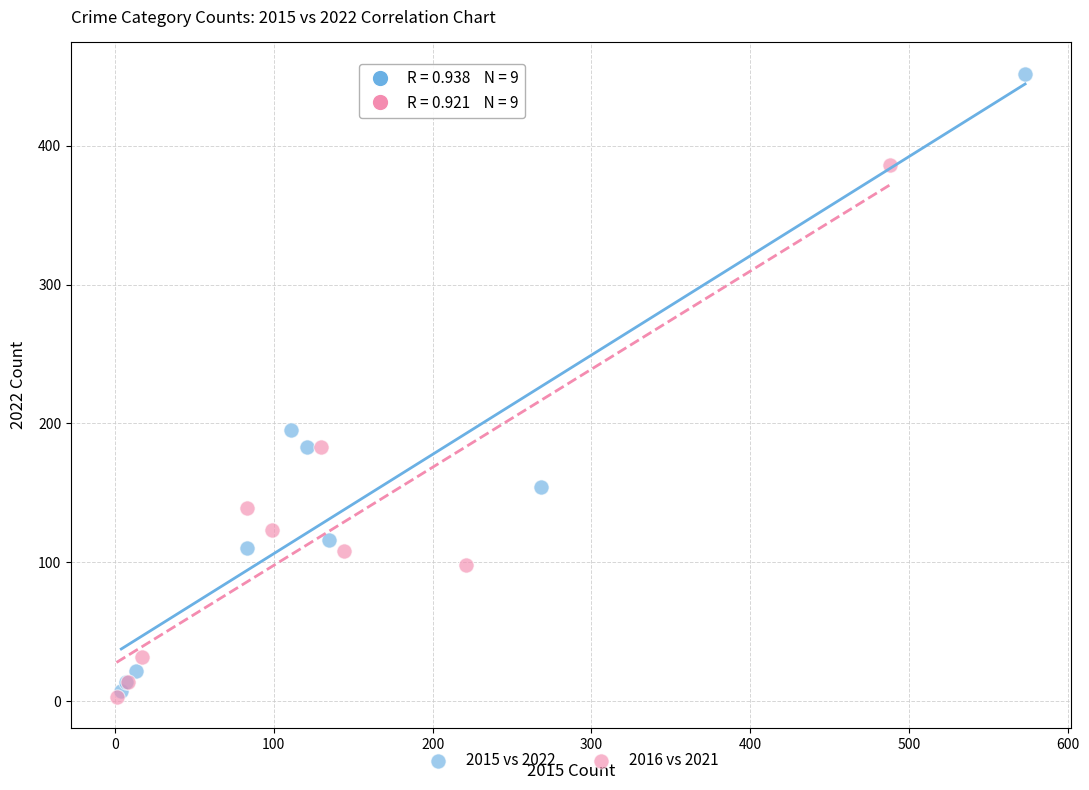

Which series has the widest spread of Y values?

2015 vs 2022